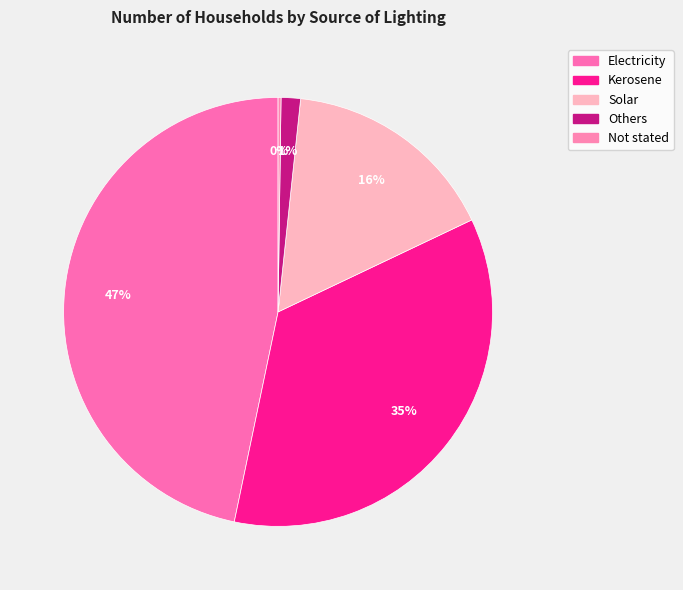

Approximately how many times larger is the value at Solar compared to Not stated?

73.9